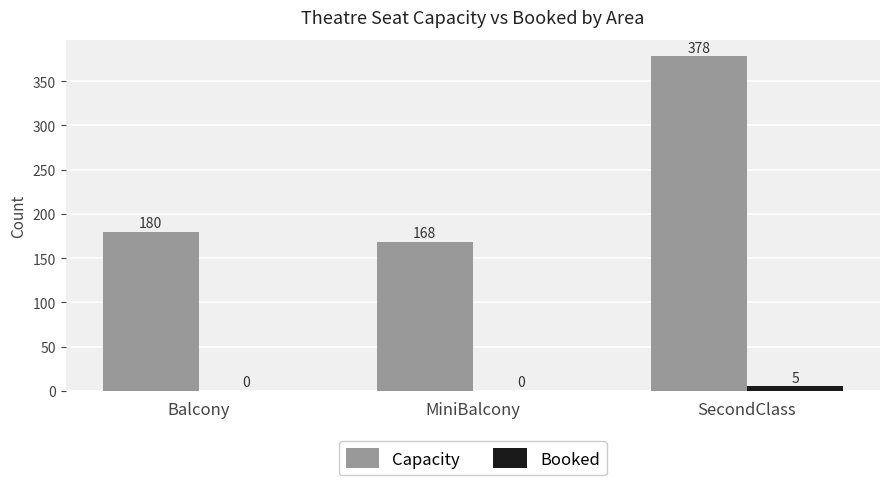

Read the Capacity value at Balcony, to the nearest 10.

180